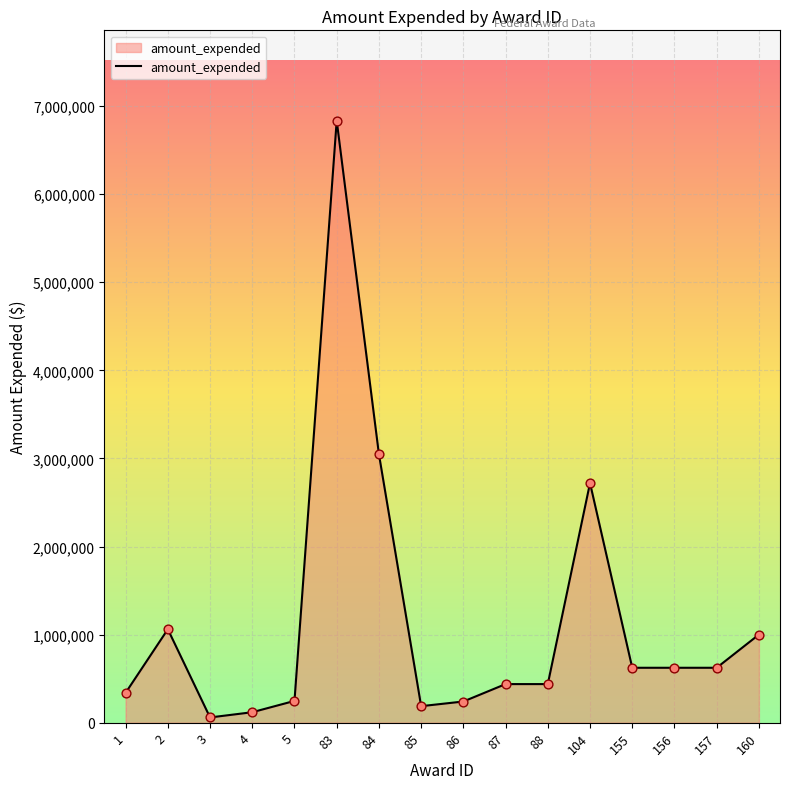

Which has a higher value, 160 or 88?

160